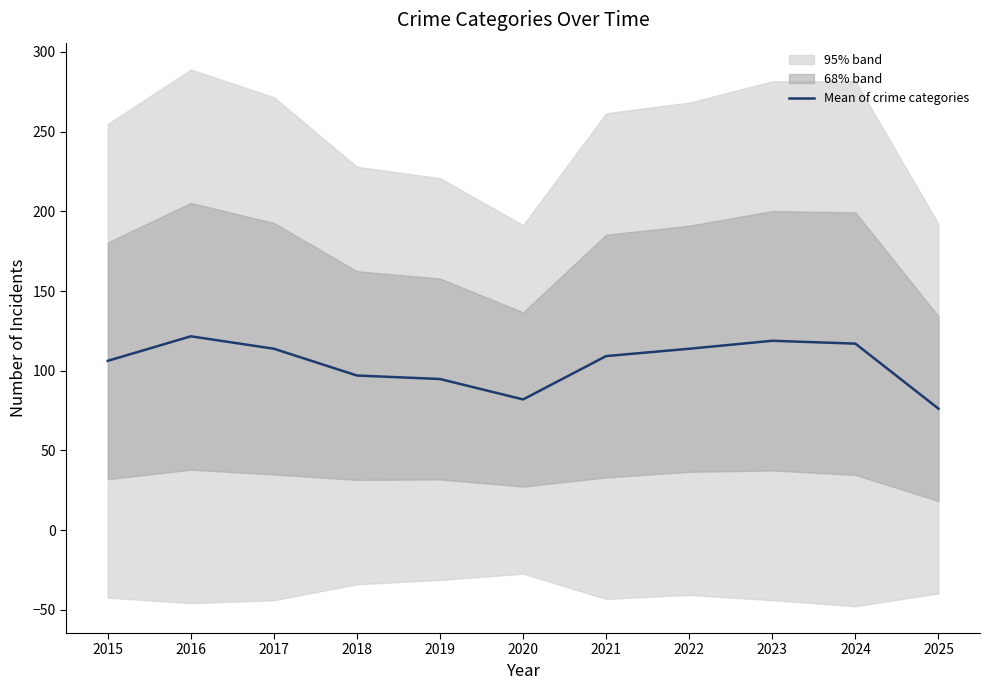

What is the value of the 1st point from the left?

106.2